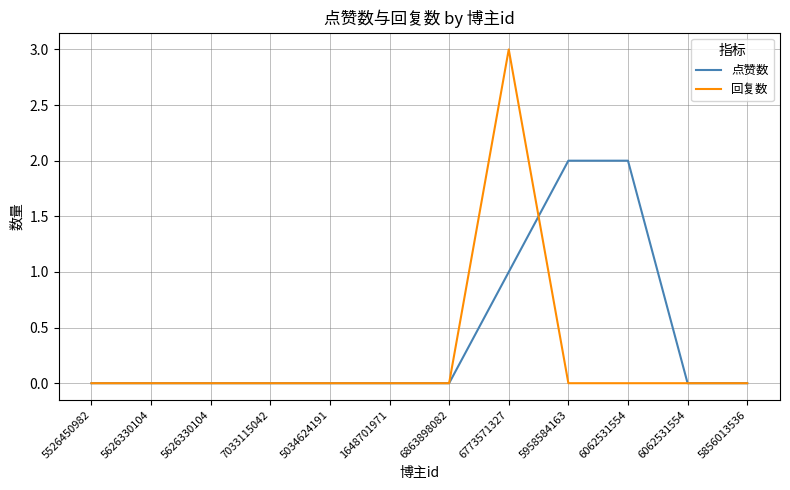

True or false: 回复数 has a value of 0 at 5034624191.

True